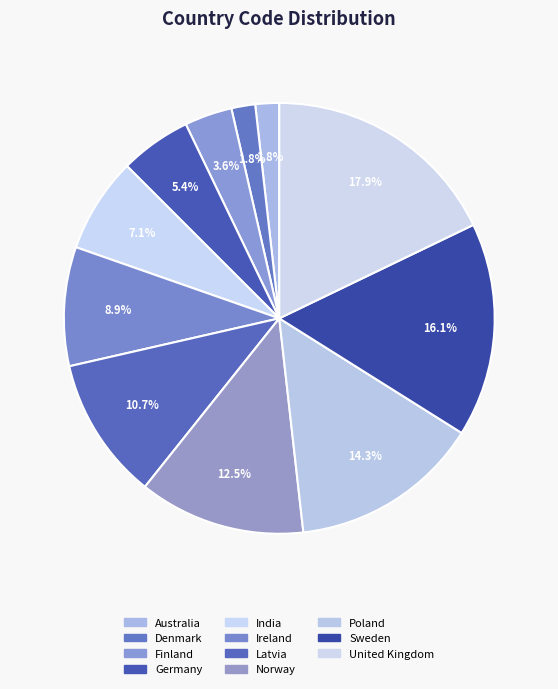

How many slices are in this pie chart?

11